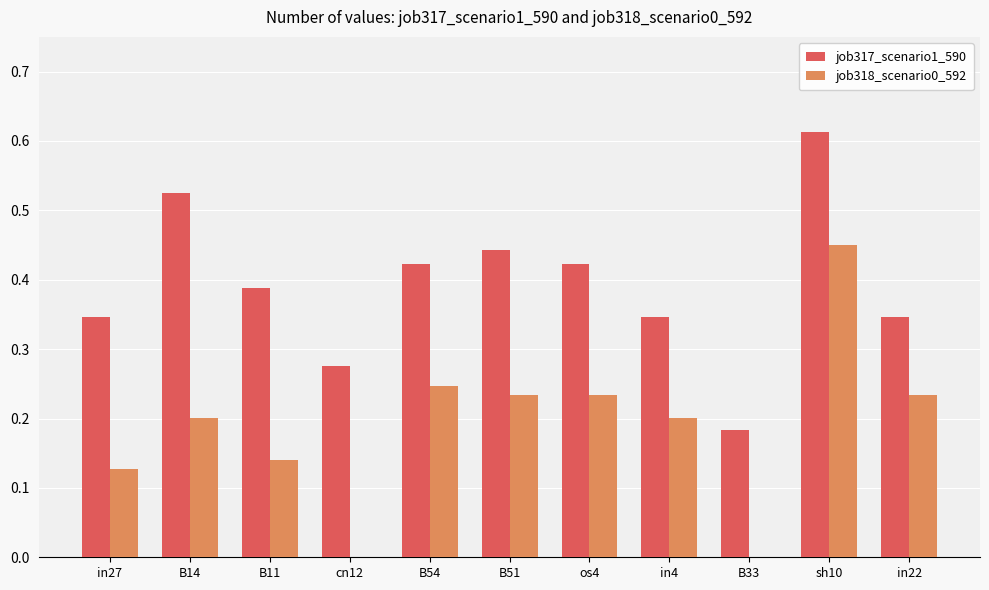

Which series has the largest total across all categories?

job317_scenario1_590